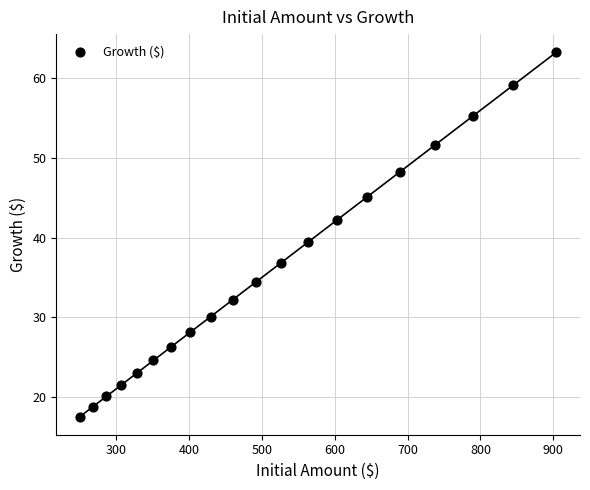

What is the range of Y values (max minus min)?

45.8